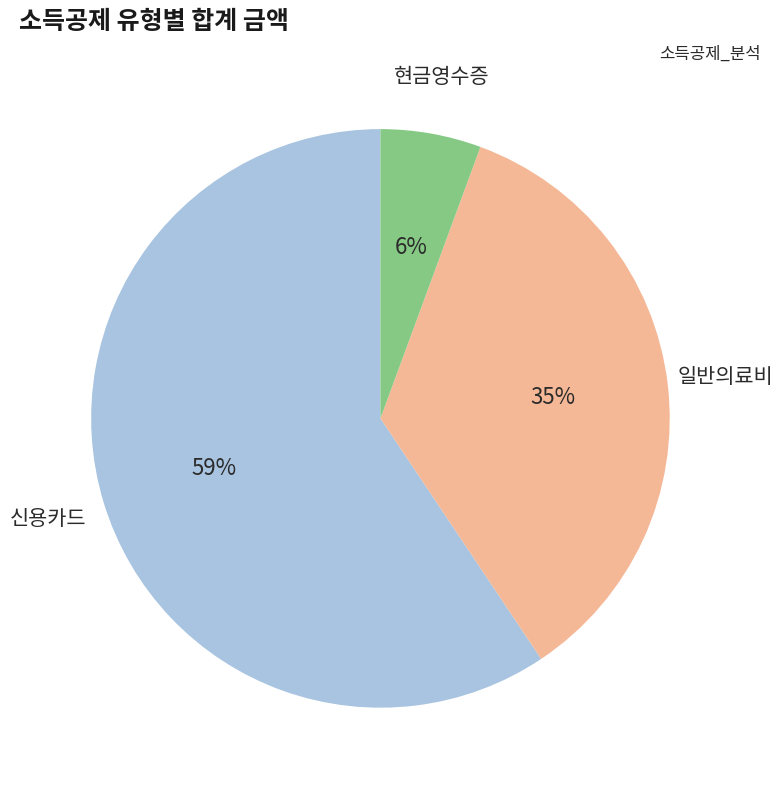

Combined, do 현금영수증 and 일반의료비 account for over 50%?

No